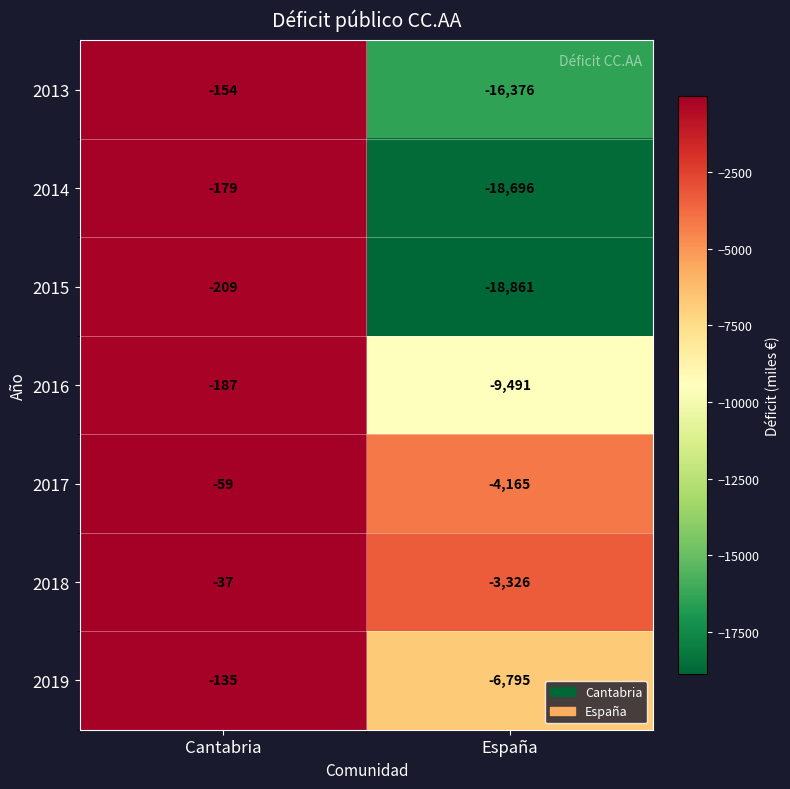

Which series has the widest spread of values?

2015